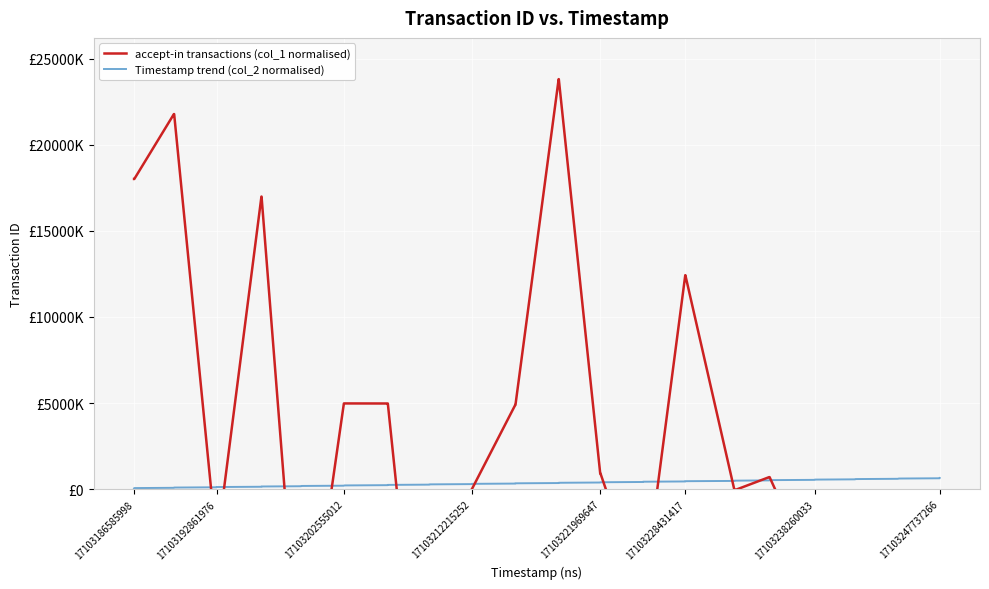

What is the difference between the maximum and minimum values in the Timestamp trend (col_2 normalised) series?

600000.0